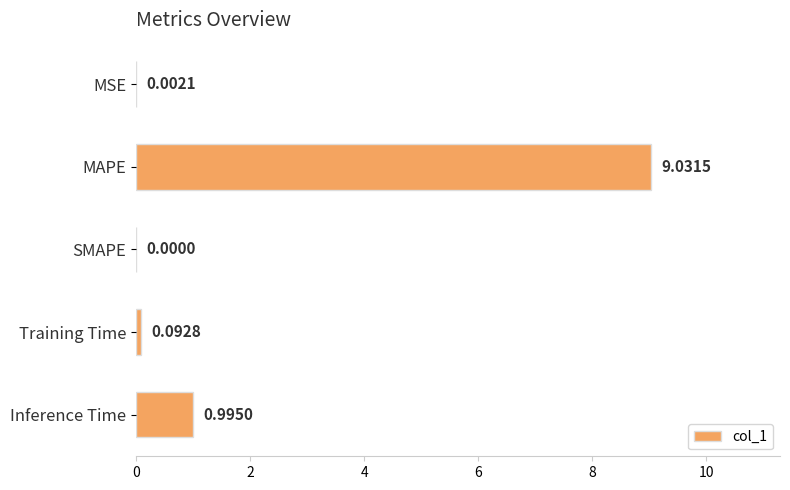

What is the sum of the values at Training Time and Inference Time?

1.1